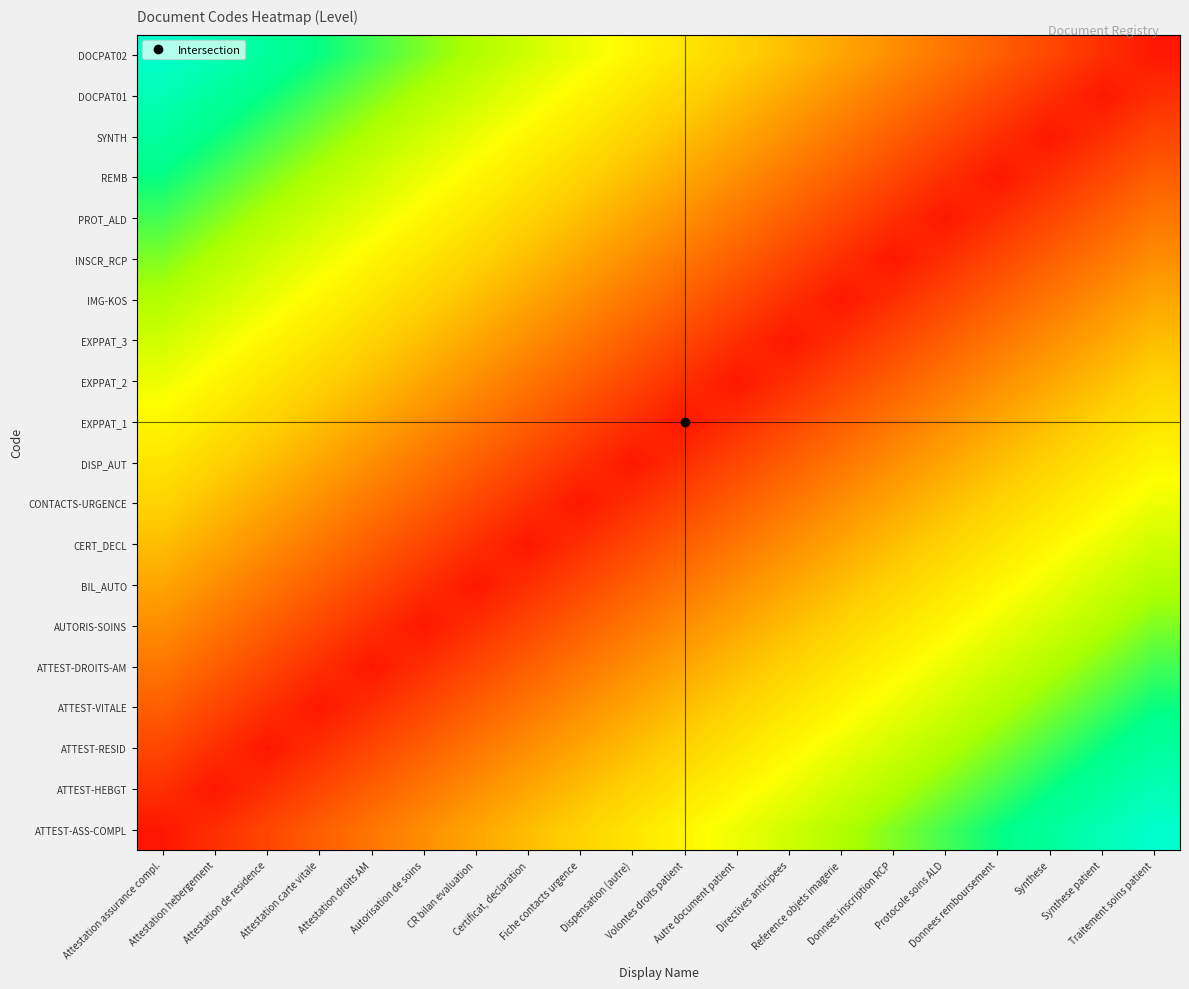

Which has a higher value, Autorisation de soins or Attestation hebergement?

Autorisation de soins